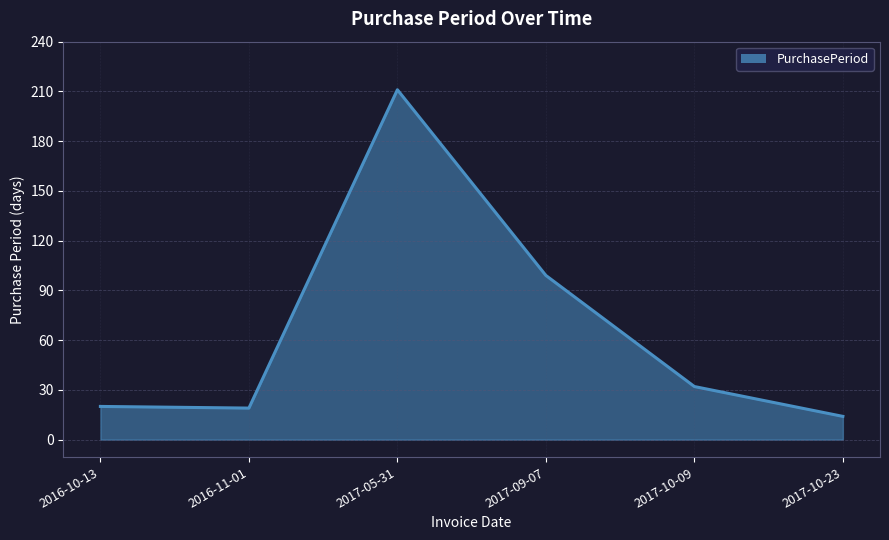

At which label is the value closest to 112?

2017-09-07